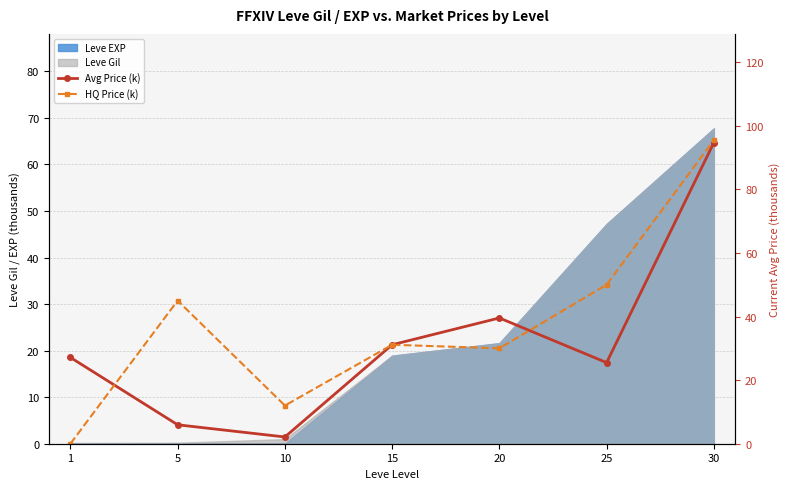

What is the value of the Avg Price (k) point at the 5th from the left?

39.5